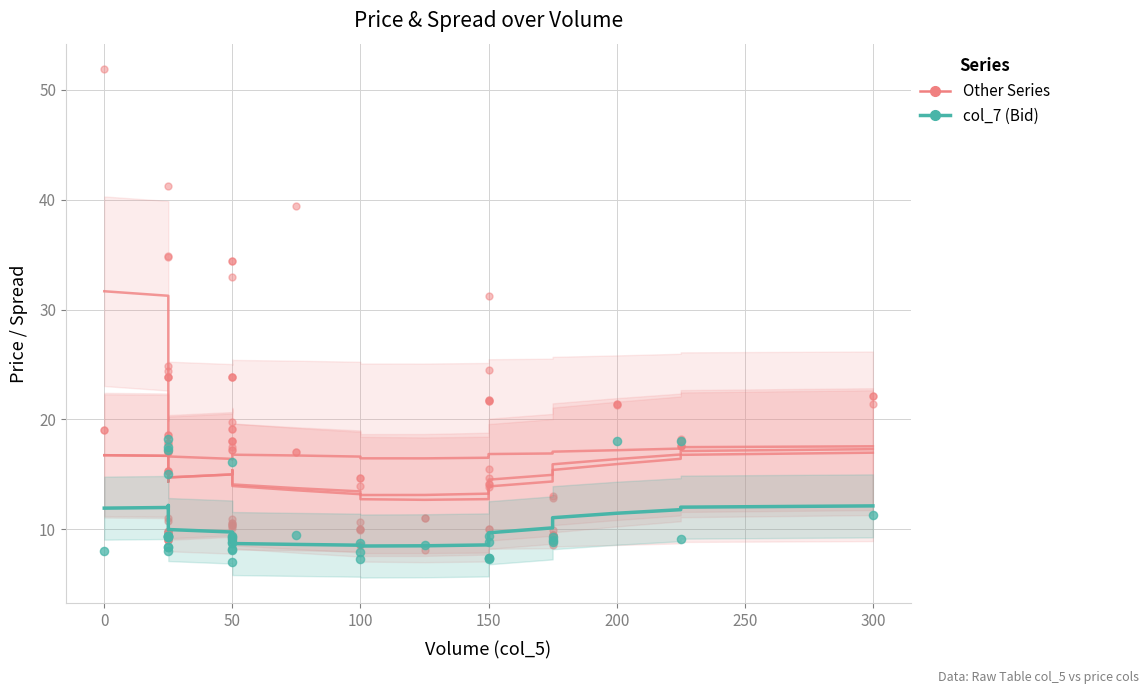

At how many categories does at least one series exceed 12?

25